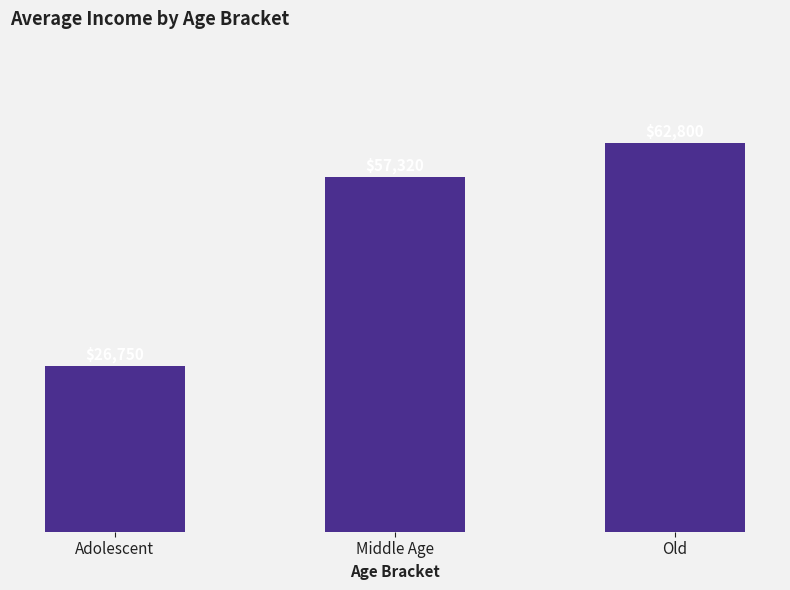

True or false: the data shows 17099 at Adolescent.

False